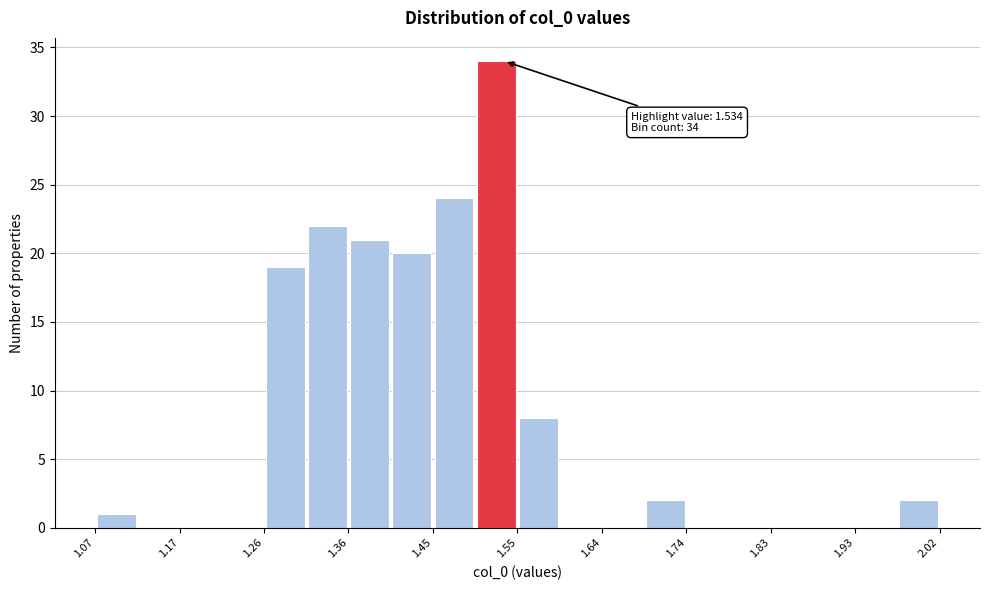

Over which range of the x-axis is the bar tallest?

1.50 to 1.55